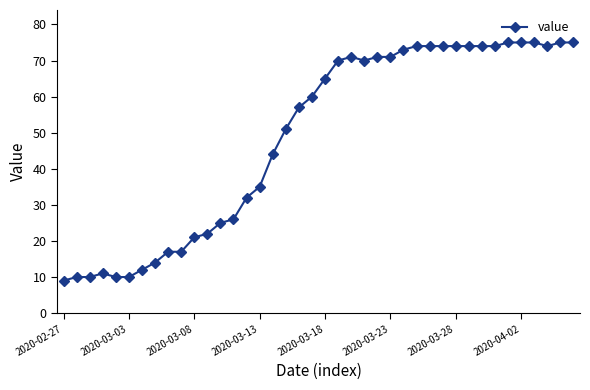

How many distinct data groups are displayed?

1